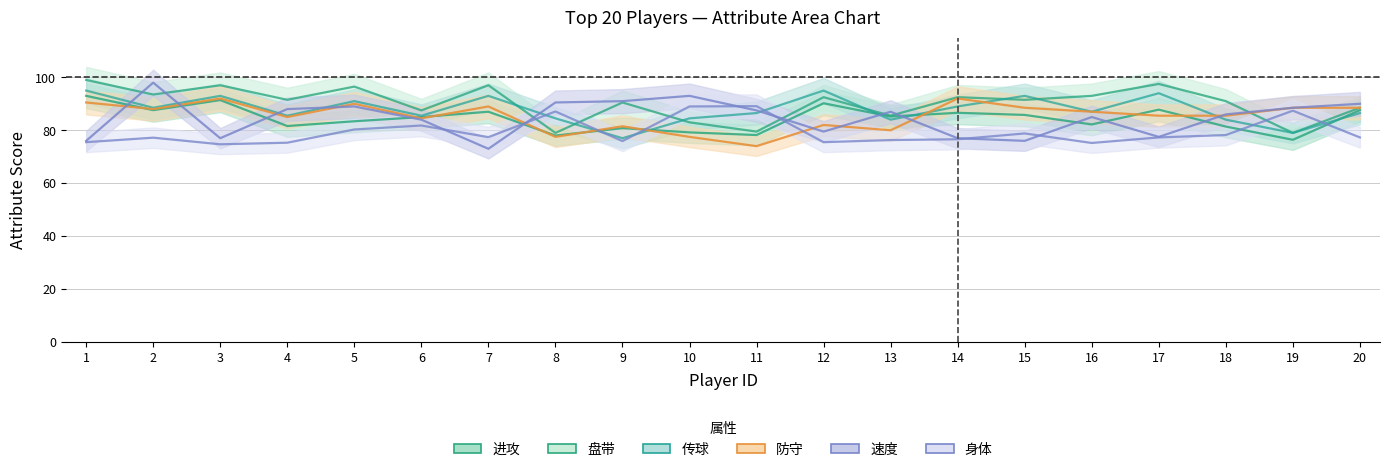

What is the value of the 防守 point at the 3rd from the left?

92.0